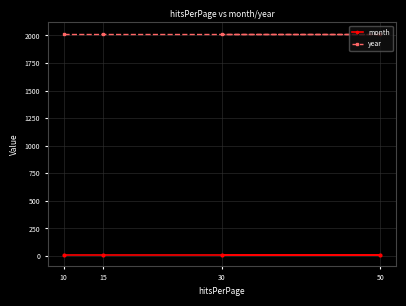

True or false: year and month intersect in this chart.

False